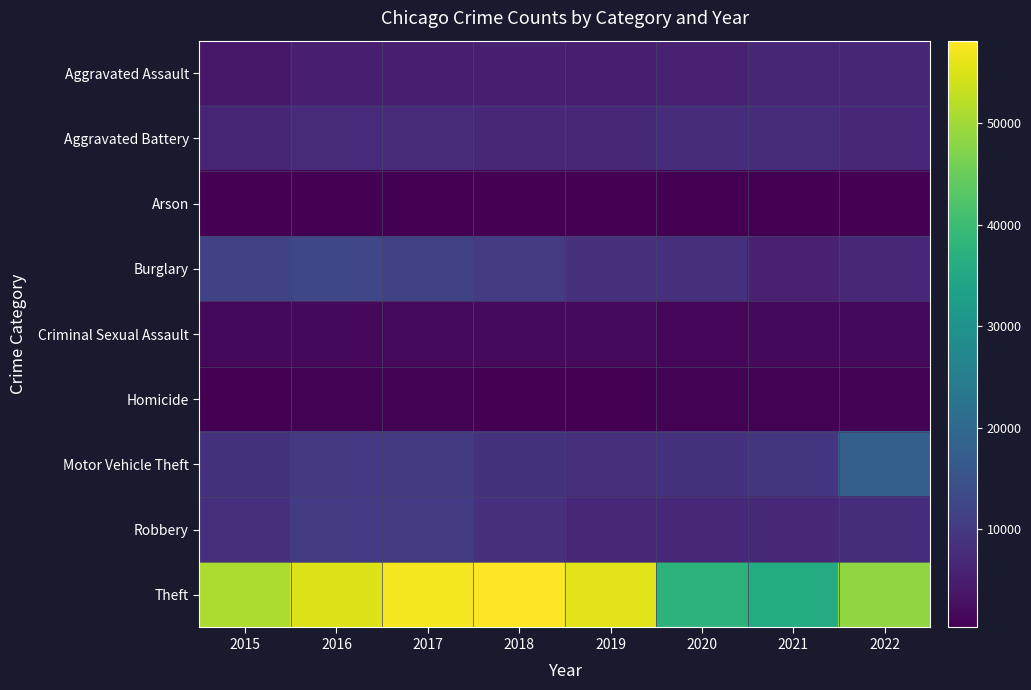

What is the spread (max minus min) of values at 2016?

54707